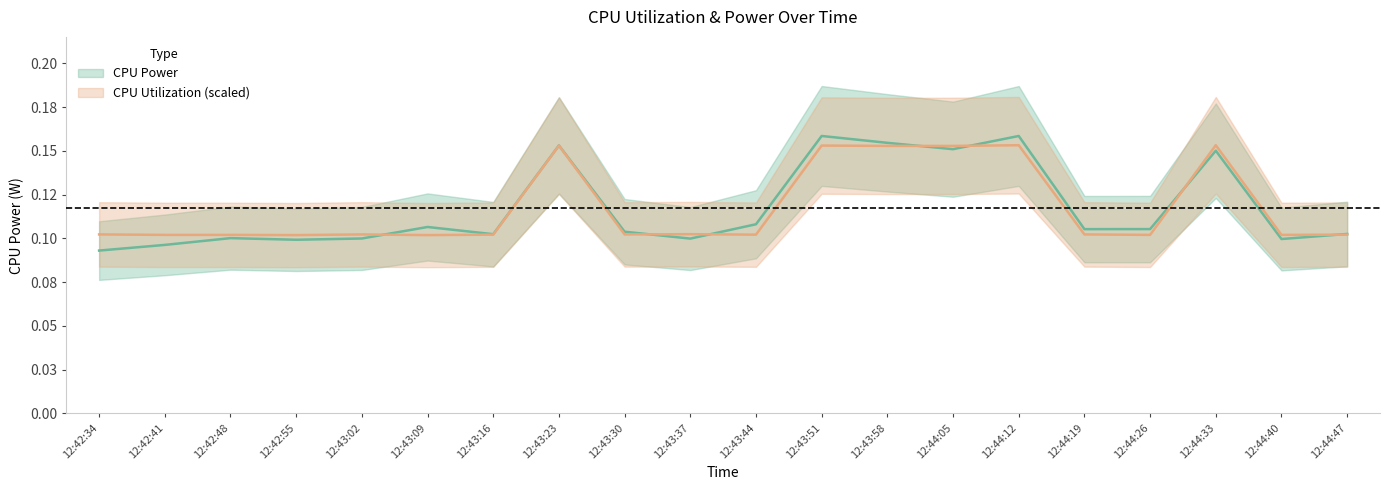

What are all the series names shown in the legend?

CPU Power, CPU Utilization